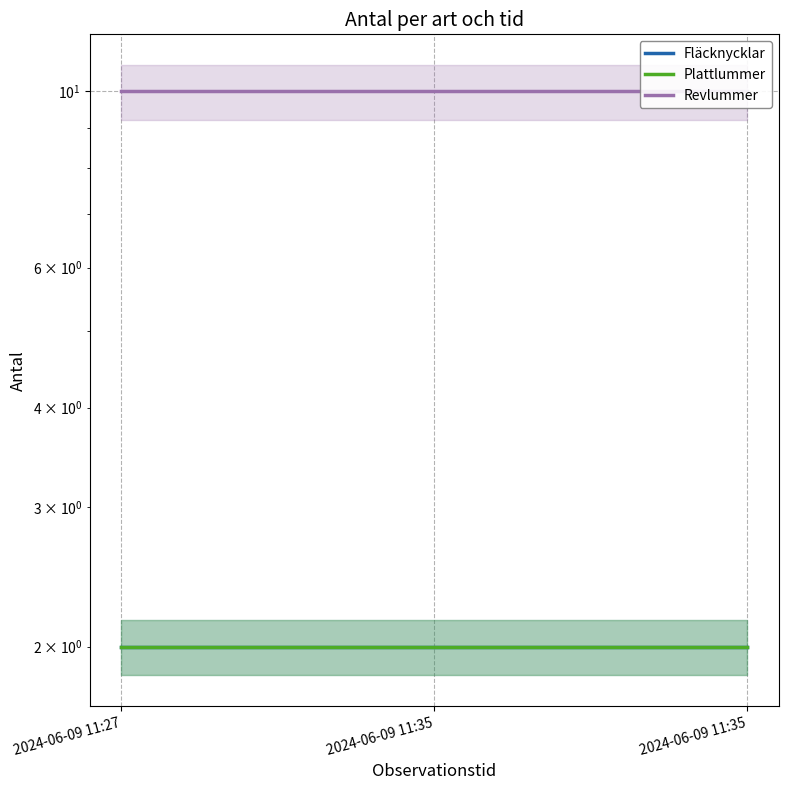

Is the value of Plattlummer at 2024-06-09 11:35 greater than the value of Fläcknycklar at 2024-06-09 11:35?

No